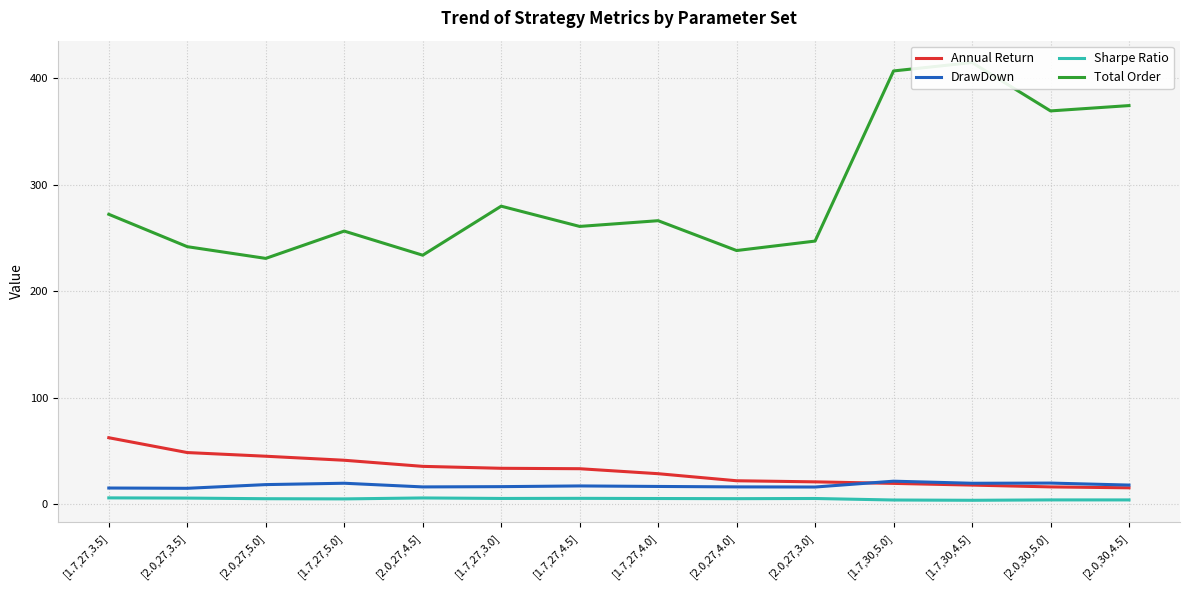

What is the difference between the Annual Return values at [1.7,30,4.5] and [1.7,27,5.0]?

23.3